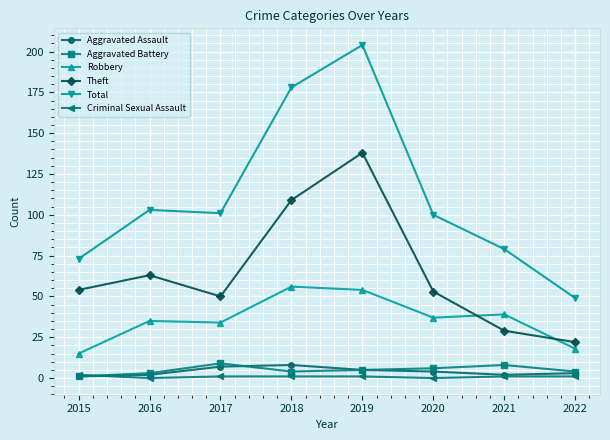

What is the difference between the Theft values at 2021 and 2018?

80